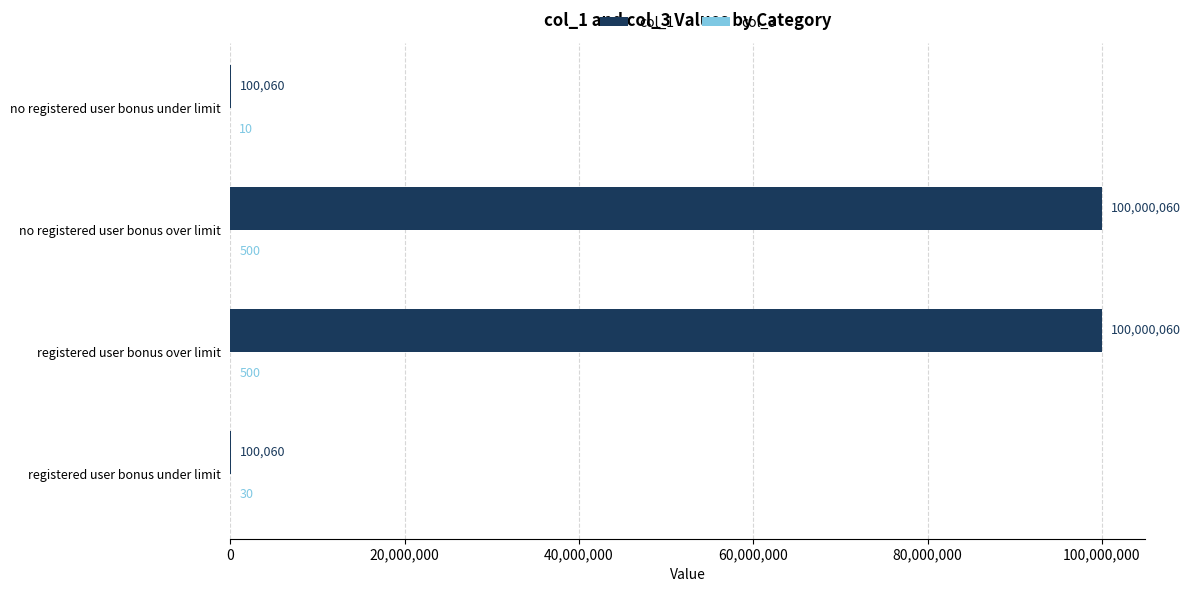

Which series has the largest total across all categories?

col_1